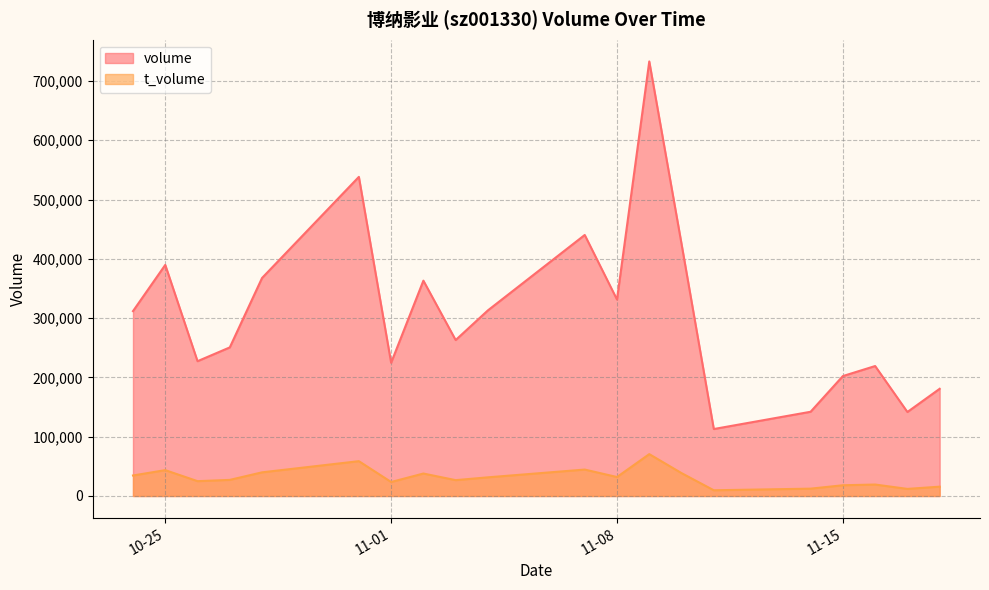

What are all the series names shown in the legend?

volume, t_volume